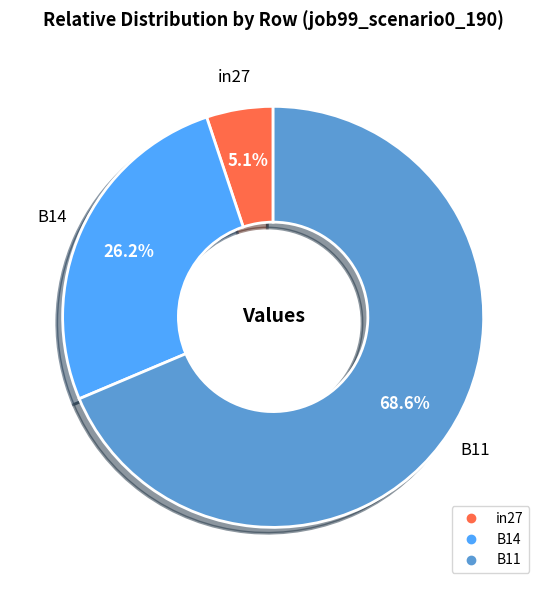

Rank the categories by value from lowest to highest.

in27, B14, B11